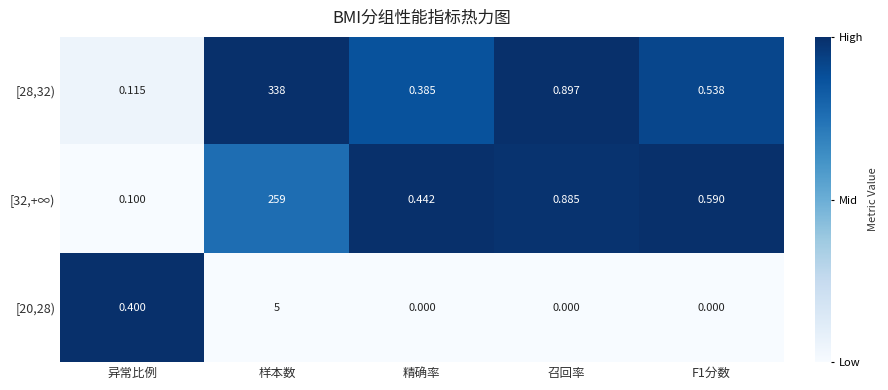

Is the value of [32,+∞) at F1分数 greater than the value of [20,28) at 样本数?

No